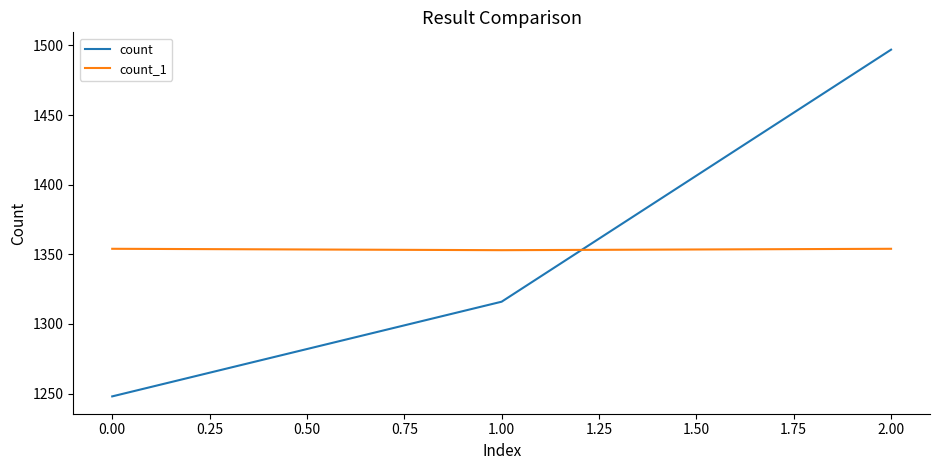

What is the average value of the count series?

1354